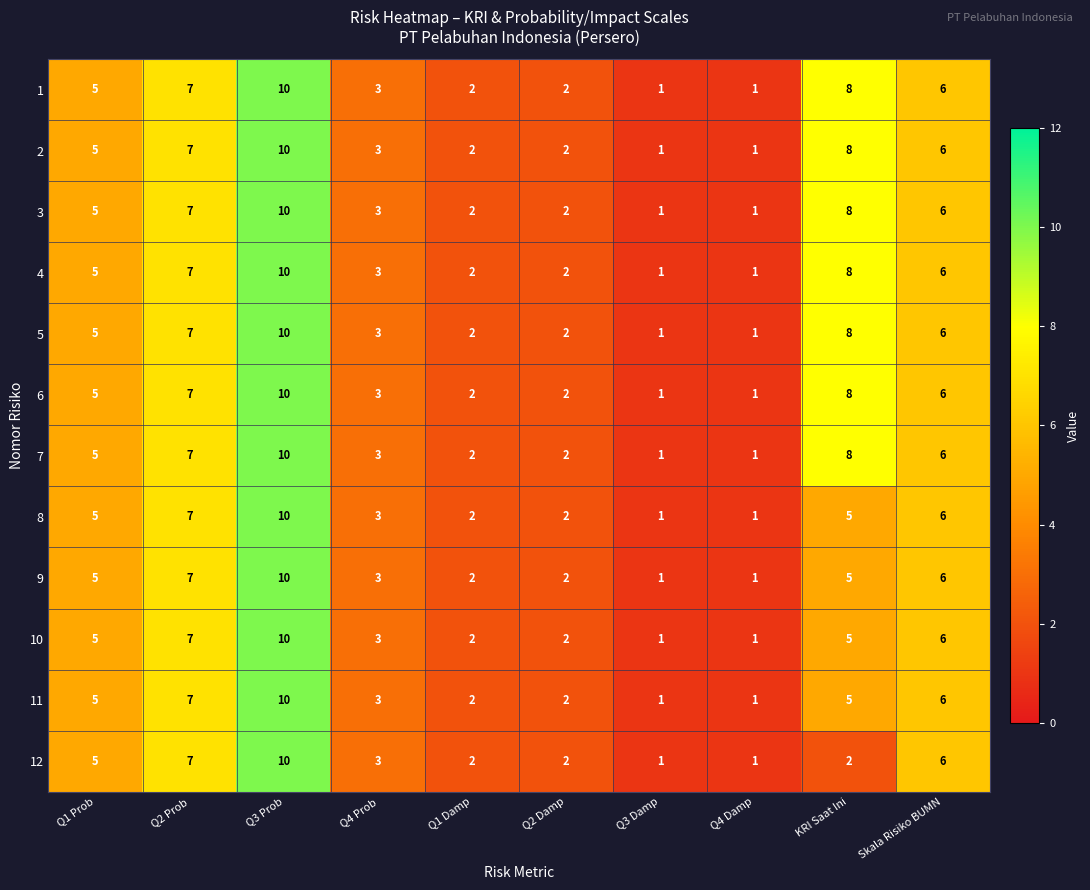

The 1 series shows 2 at Q2 Damp. True or false?

True